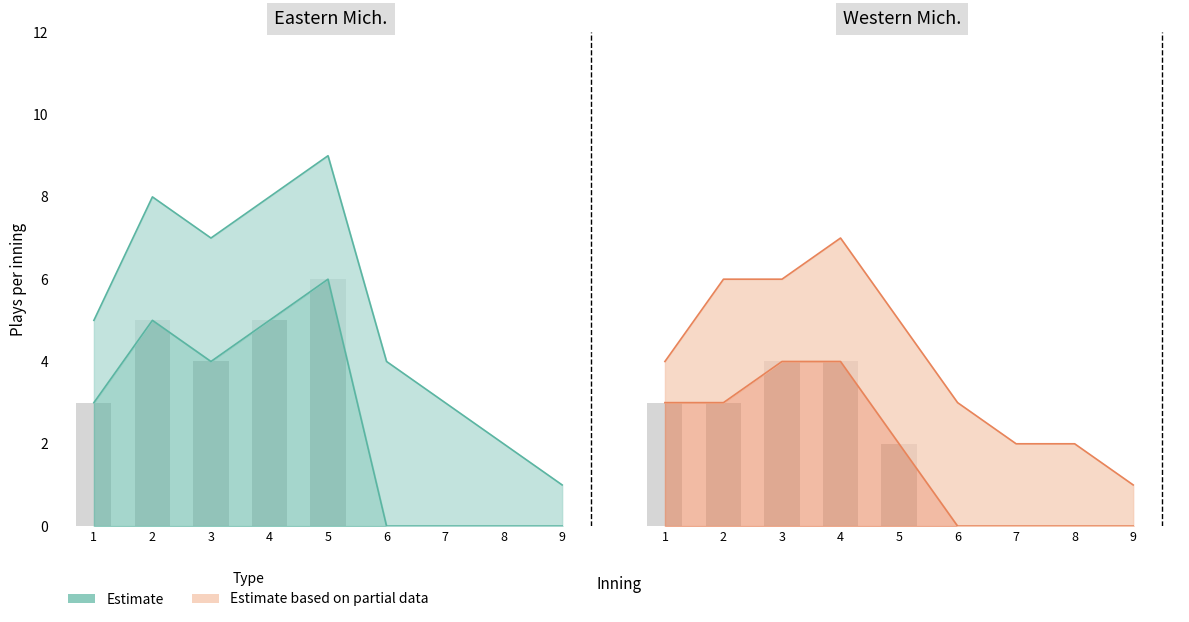

What is the highest value of the Western Mich. plays per inning series?

4